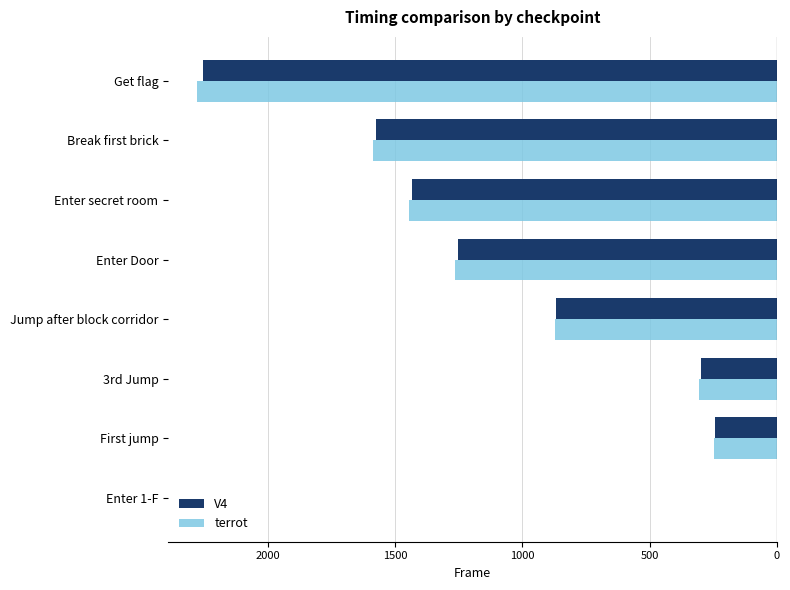

What are all the series names shown in the legend?

V4, terrot